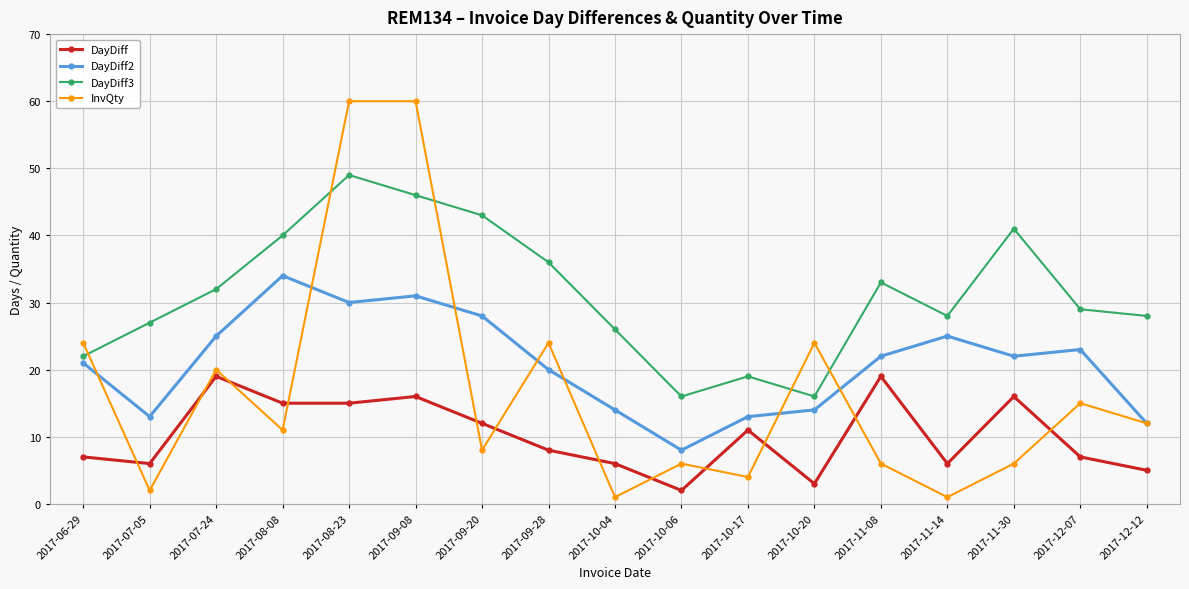

List the series in order of their overall mean, lowest first.

DayDiff, InvQty, DayDiff2, DayDiff3